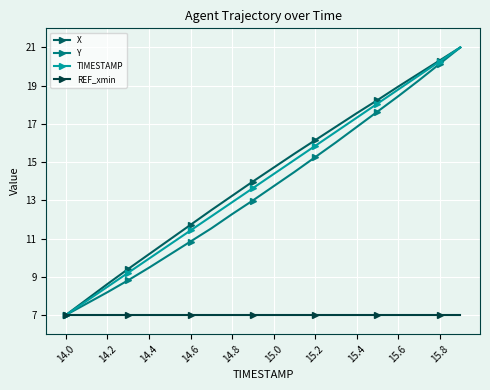

What is the greatest value displayed?

21.0